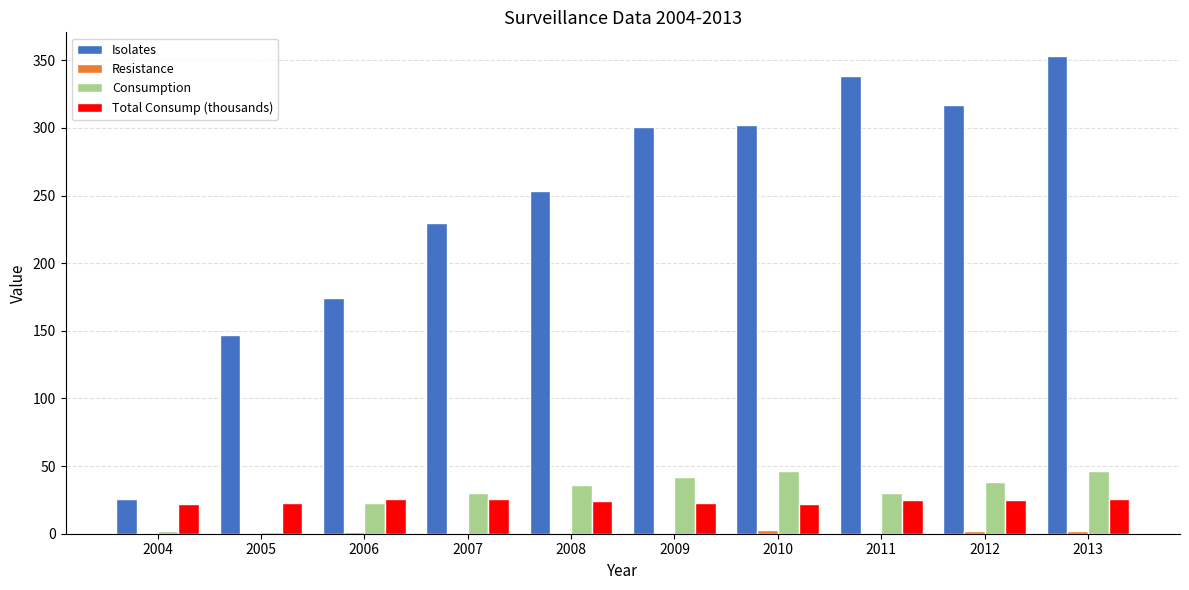

What is the approximate value of Total Consump (thousands) at 2008?

24.2